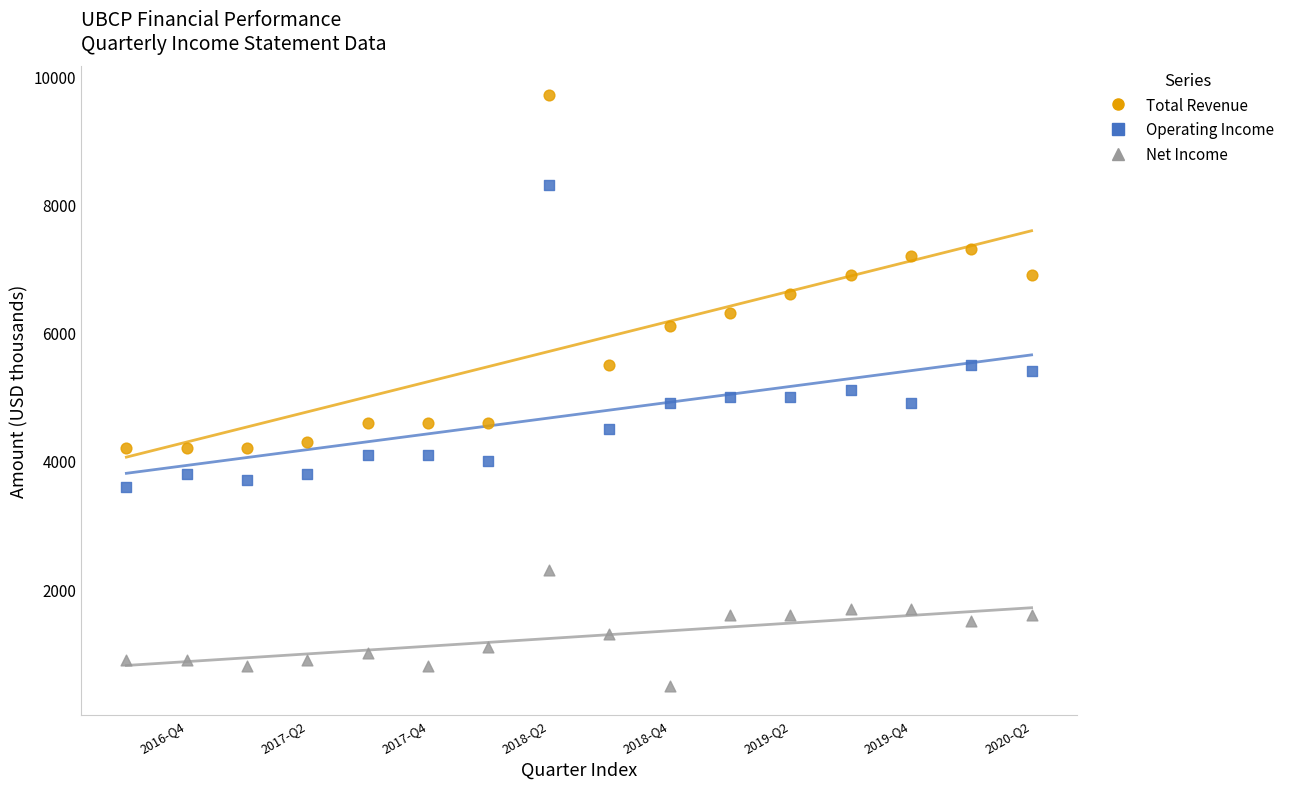

In the Operating Income series, what Y value is closest to 5950?

5500